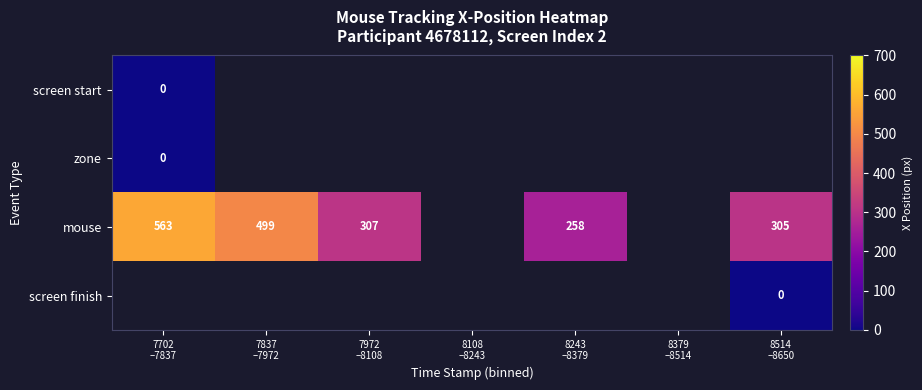

At how many categories does at least one series exceed 8?

5